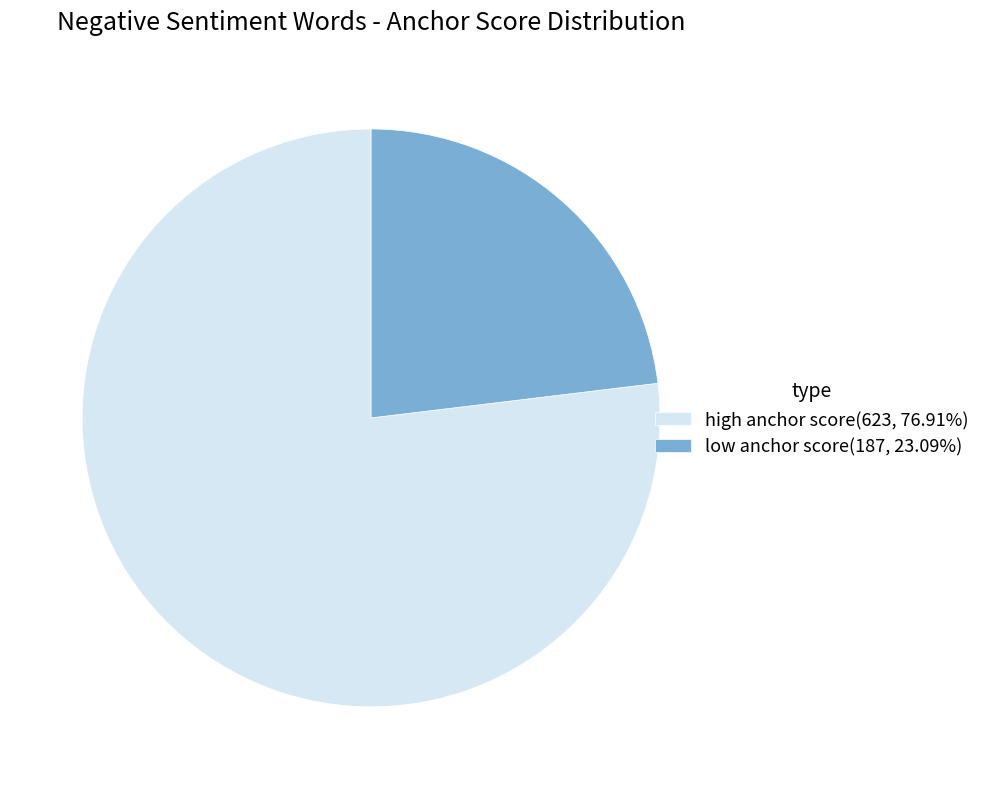

Does any single category account for the majority?

Yes